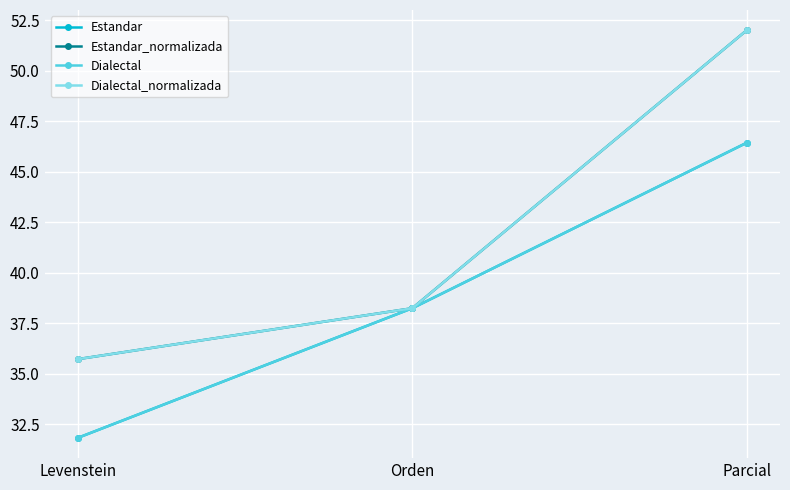

Does the chart have visible grid lines?

Yes